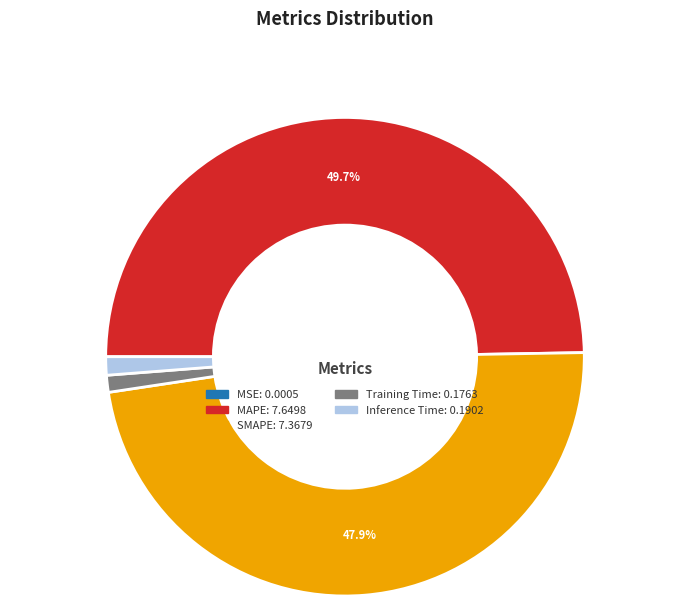

Does Training Time represent more than half of the total?

No